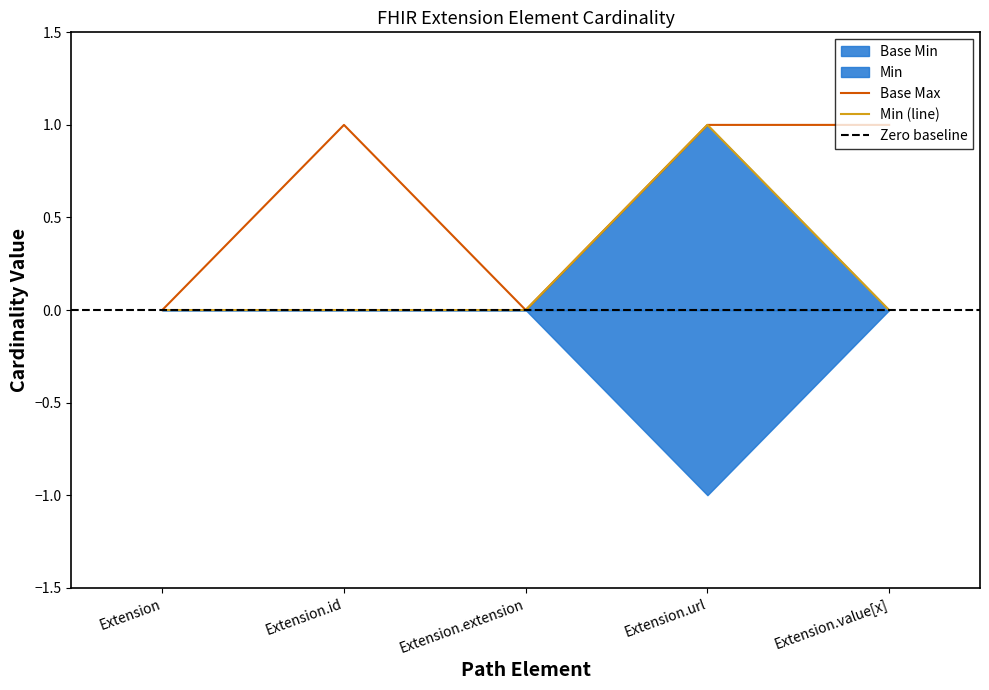

What is the approximate value of Base Min at Extension.url?

1